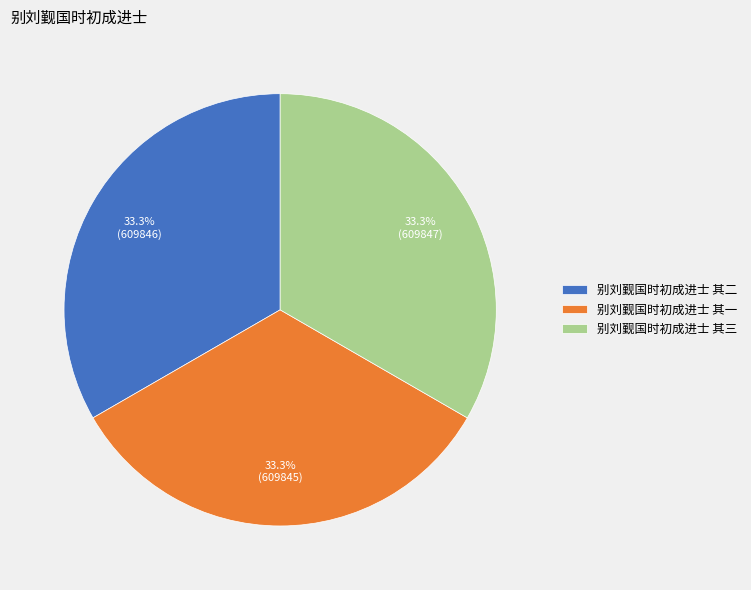

What is the ratio of the value at 别刘觐国时初成进士 其二 to the value at 别刘觐国时初成进士 其一?

1.0